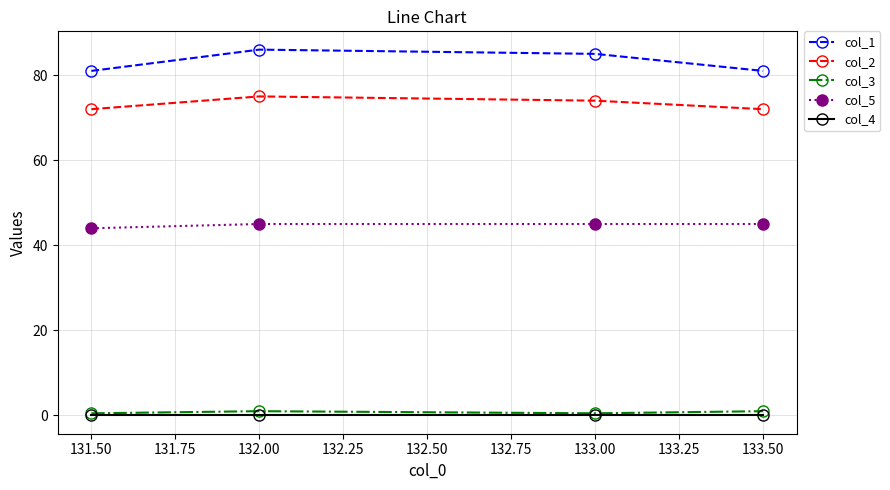

What is the greatest value displayed?

86.0